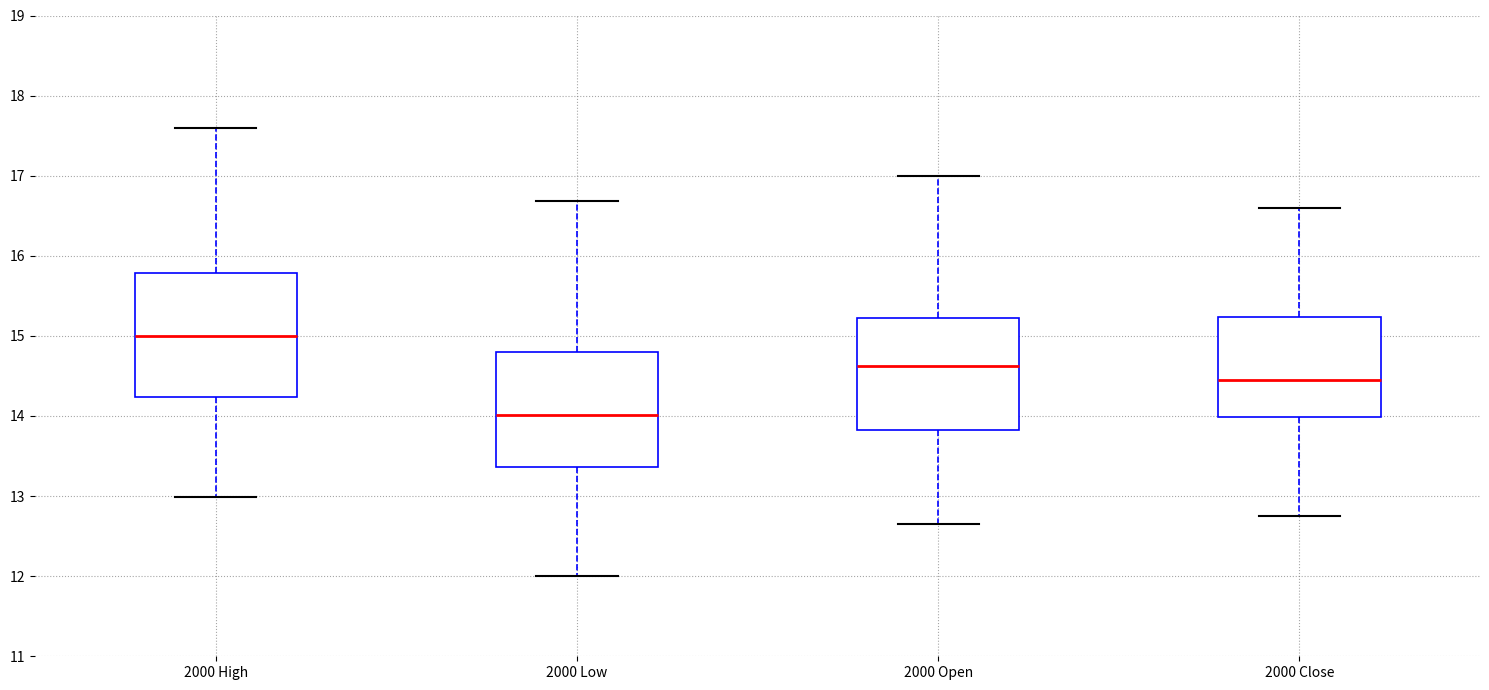

Where does the median line of the box for 2000 High sit on the y-axis? The values are not printed on the chart, so give them approximately, as read against the axis.

15.0